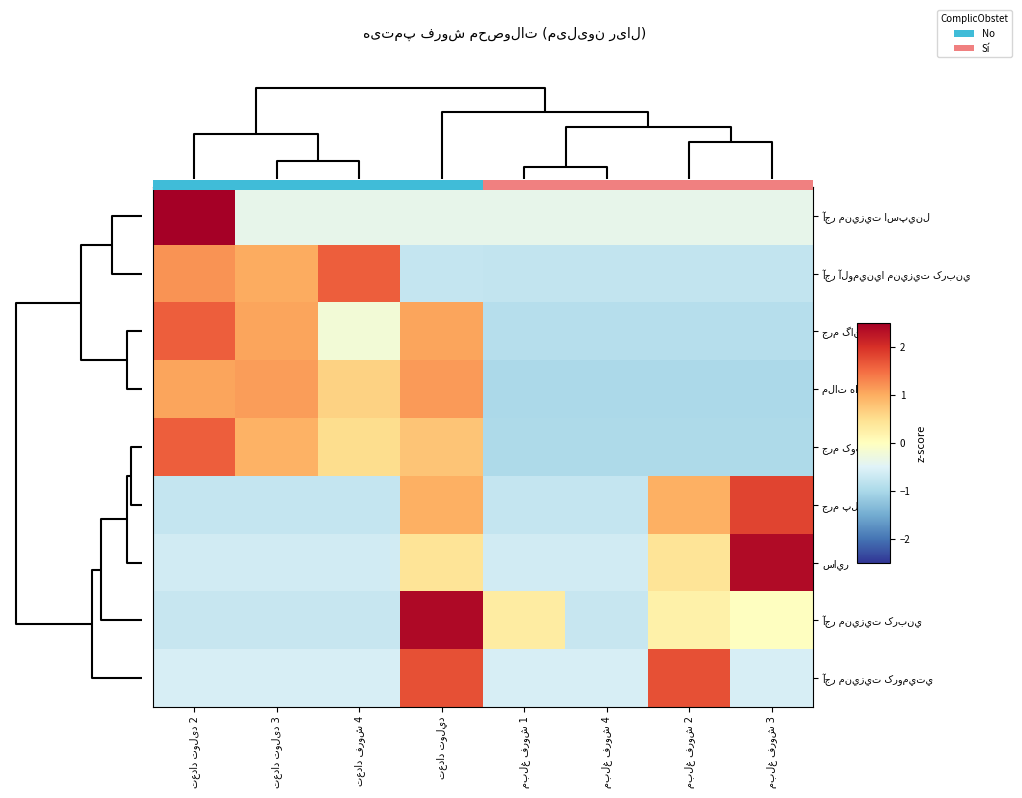

The ملات ها series shows 0.6 at تعداد تولید 3. True or false?

False